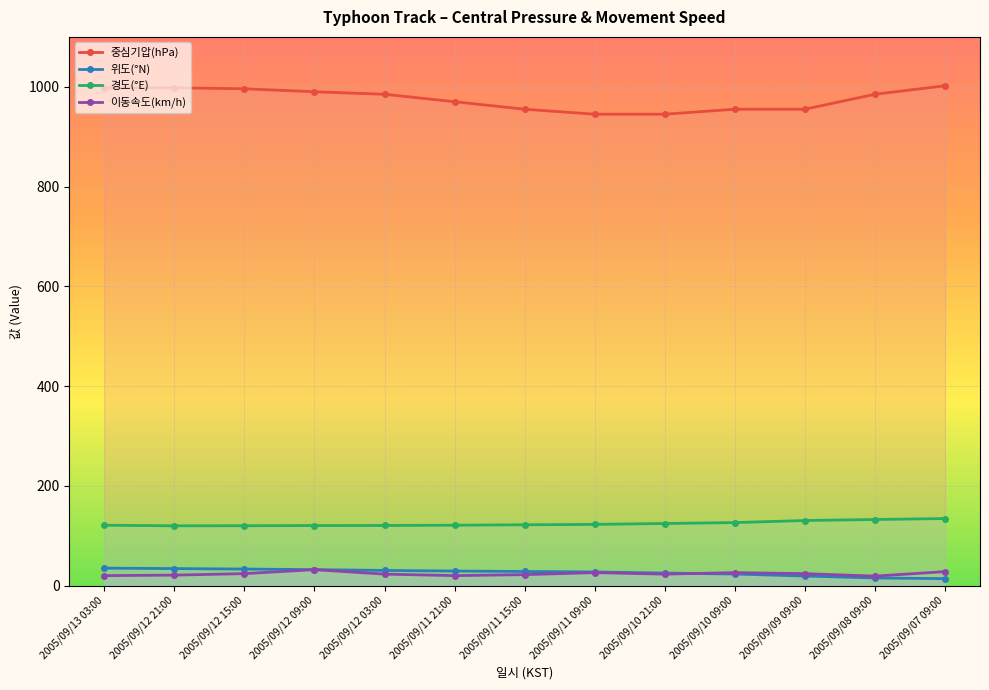

Rank the series at 2005/09/11 21:00 from highest to lowest value.

중심기압(hPa), 경도(°E), 위도(°N), 이동속도(km/h)